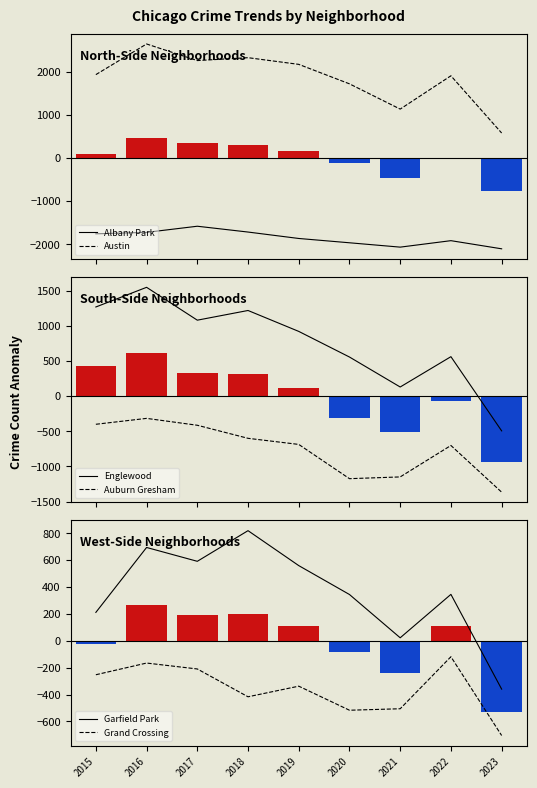

The Grand Crossing series shows -252.7 at 2015. True or false?

True